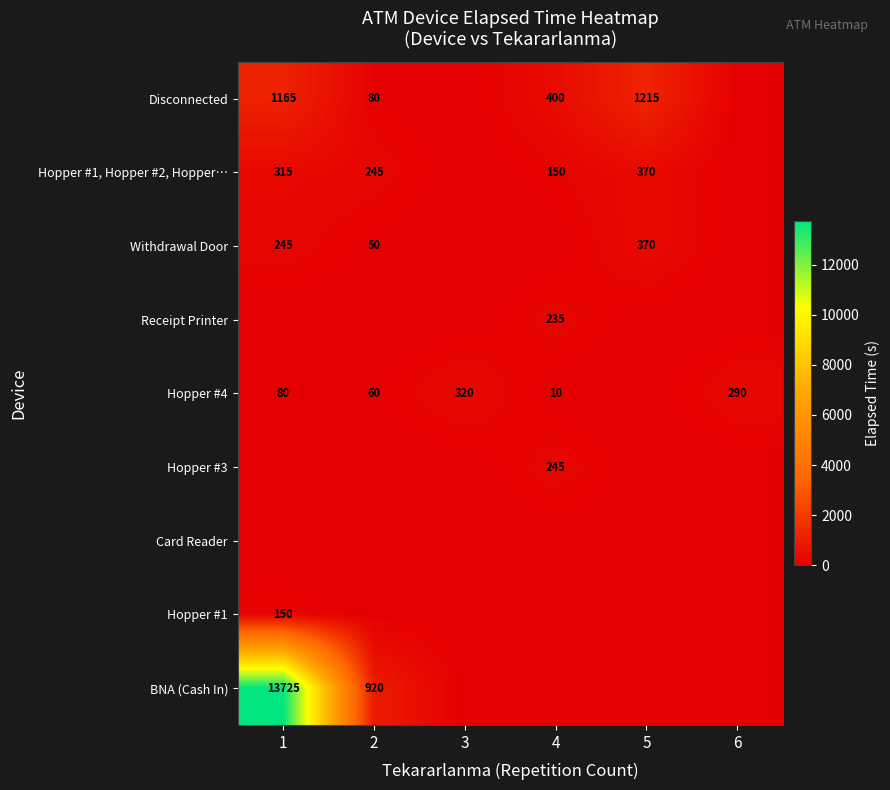

The value of Hopper #1, Hopper #2, Hopper… at 5 is 370. True or false?

True